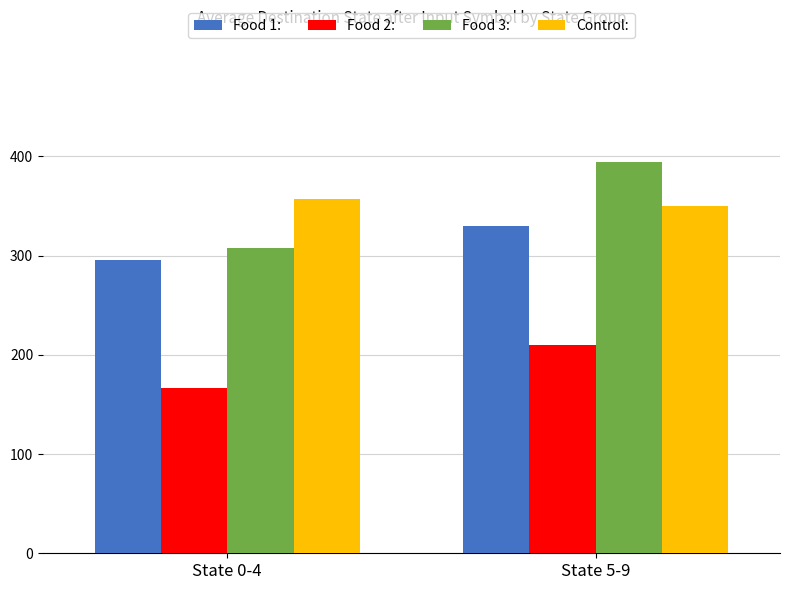

What is the label of the 2nd bar from the right?

State 0-4